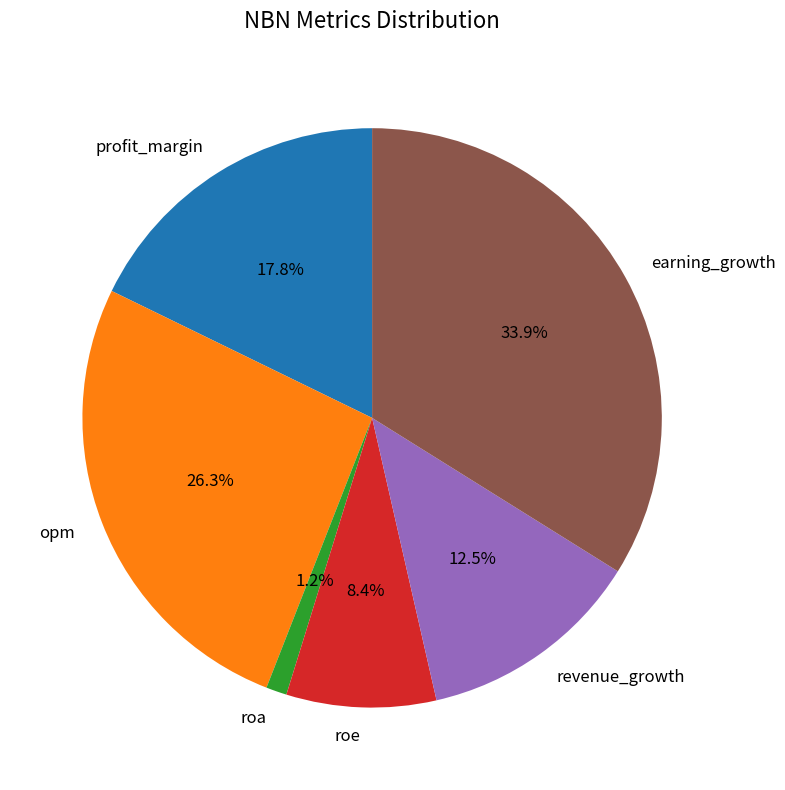

Rank the categories by value from highest to lowest.

earning_growth, opm, profit_margin, revenue_growth, roe, roa